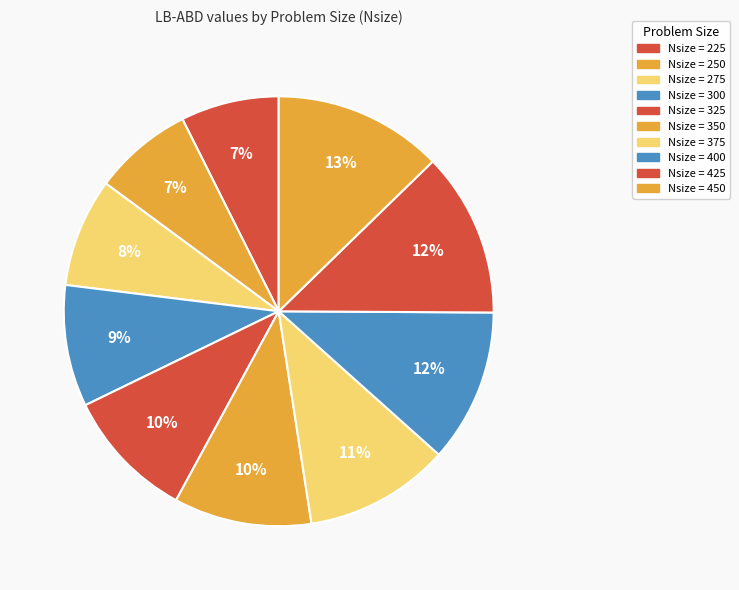

To the nearest percent, what is the average slice percentage?

10%